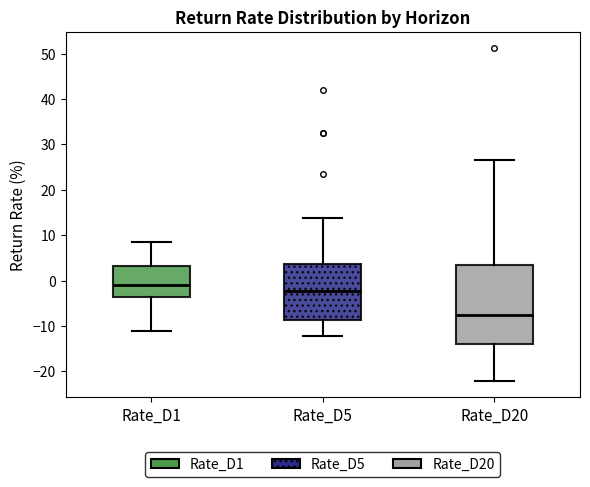

Which box's median line is the lowest?

Rate_D20